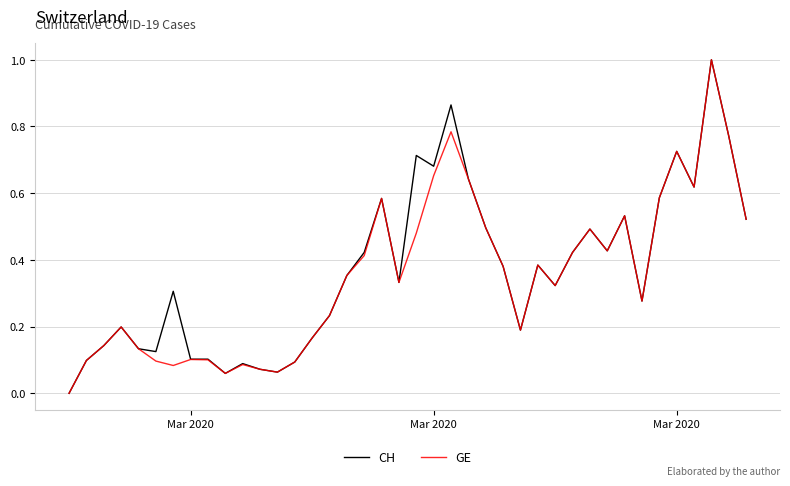

What are all the series names shown in the legend?

CH, GE